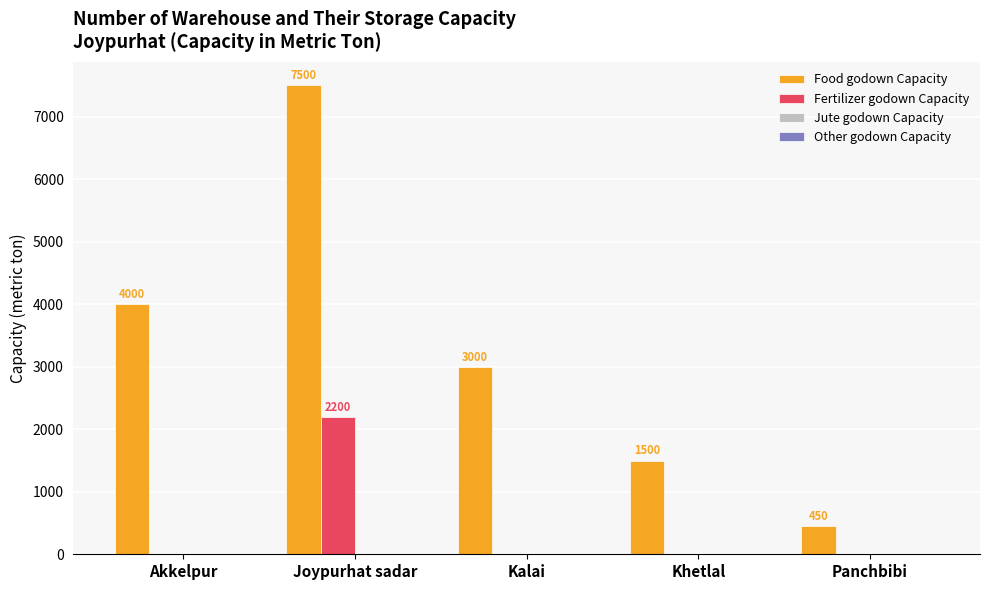

Which series has the widest spread of values?

Food godown Capacity